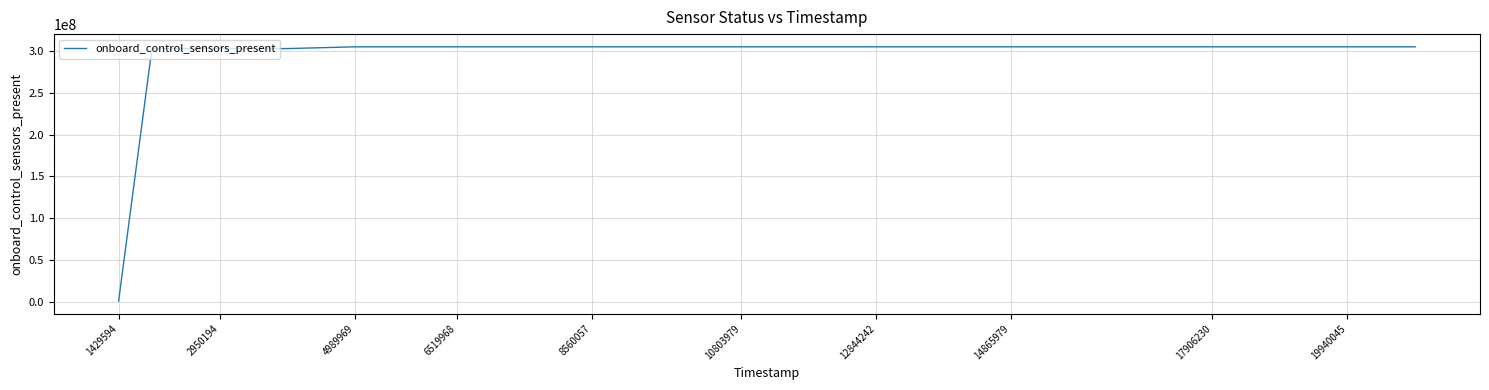

What is the difference between the maximum and minimum values?

304087040